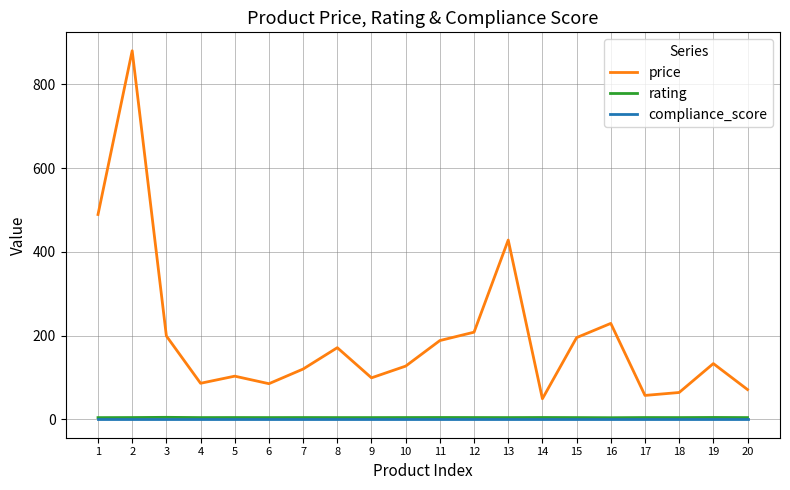

How many distinct data groups are displayed?

3